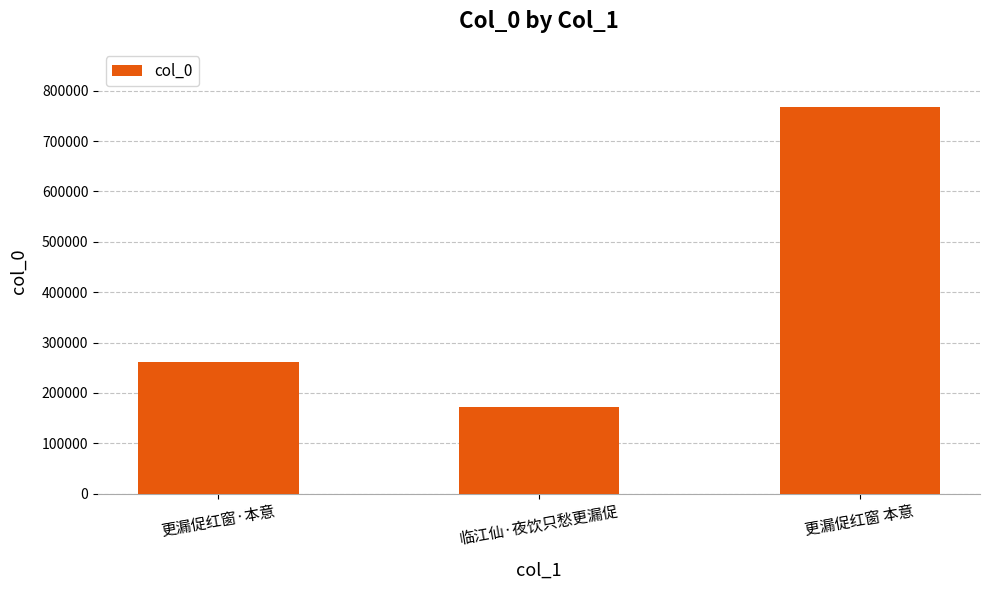

How many bars are there in total?

3